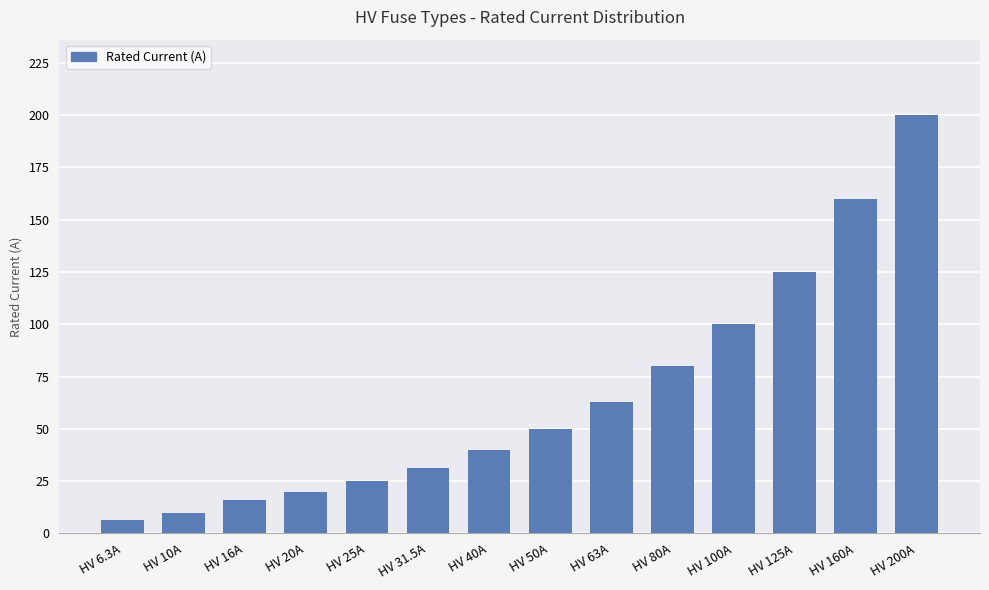

Approximately how many times larger is the value at HV 10A compared to HV 63A?

0.2